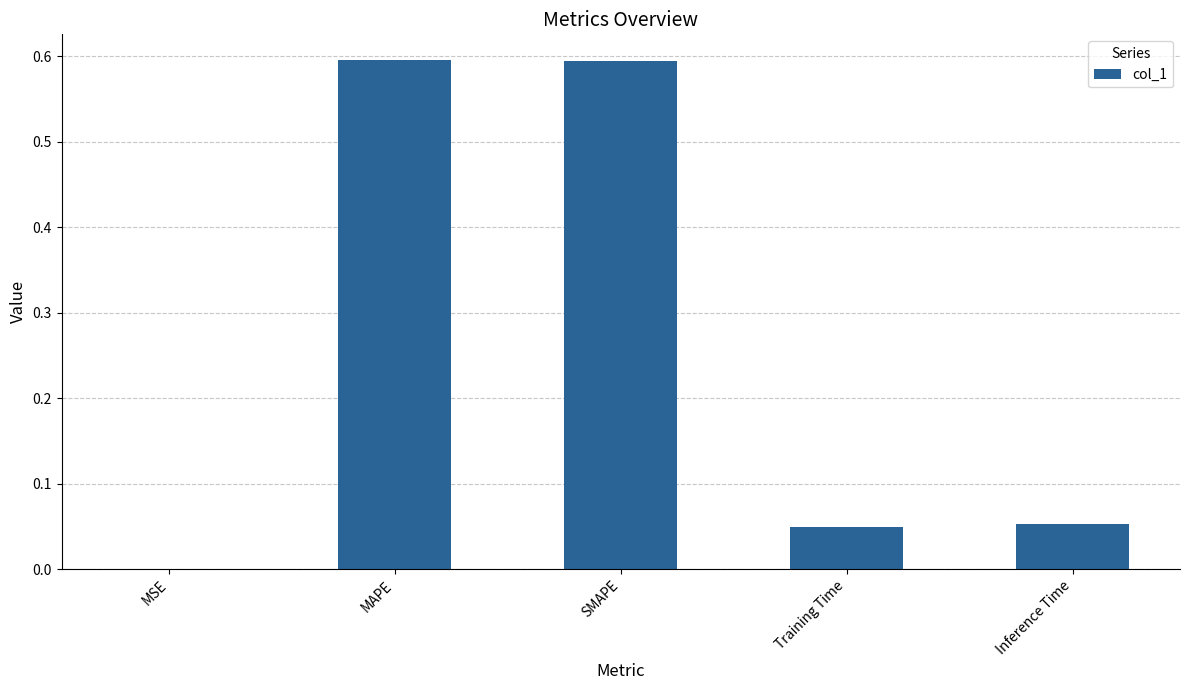

Where is the data nearest to the value 0?

MSE